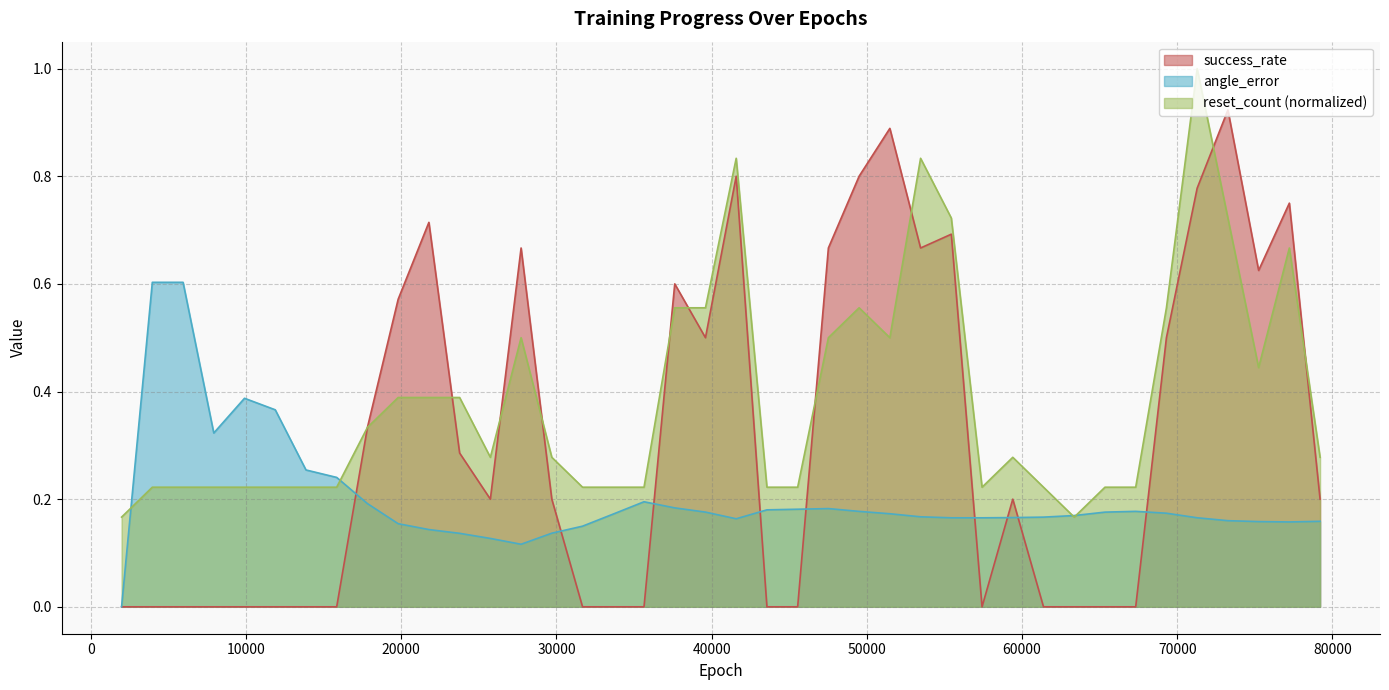

Which series has the largest range (max minus min)?

success_rate